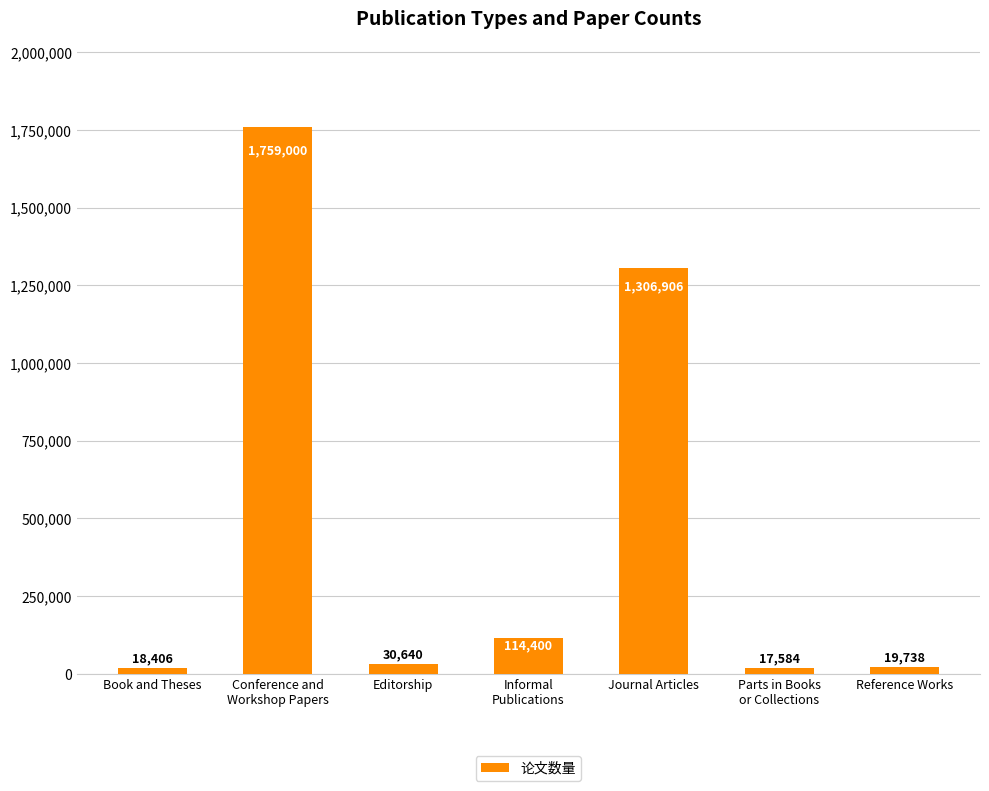

What position from the right is Book and Theses?

7